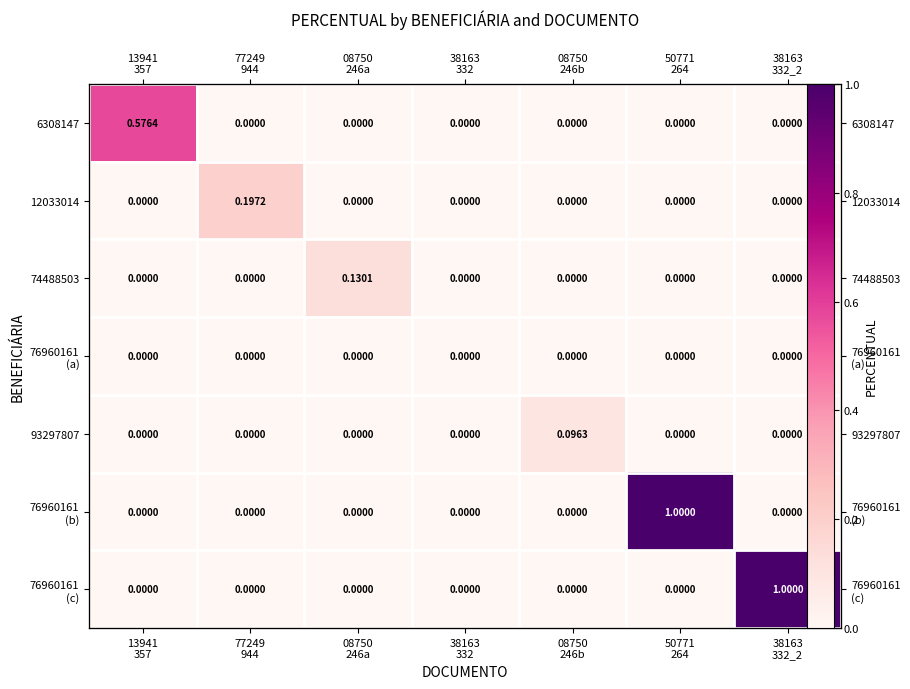

At which label does 6308147 reach its peak?

13941 357